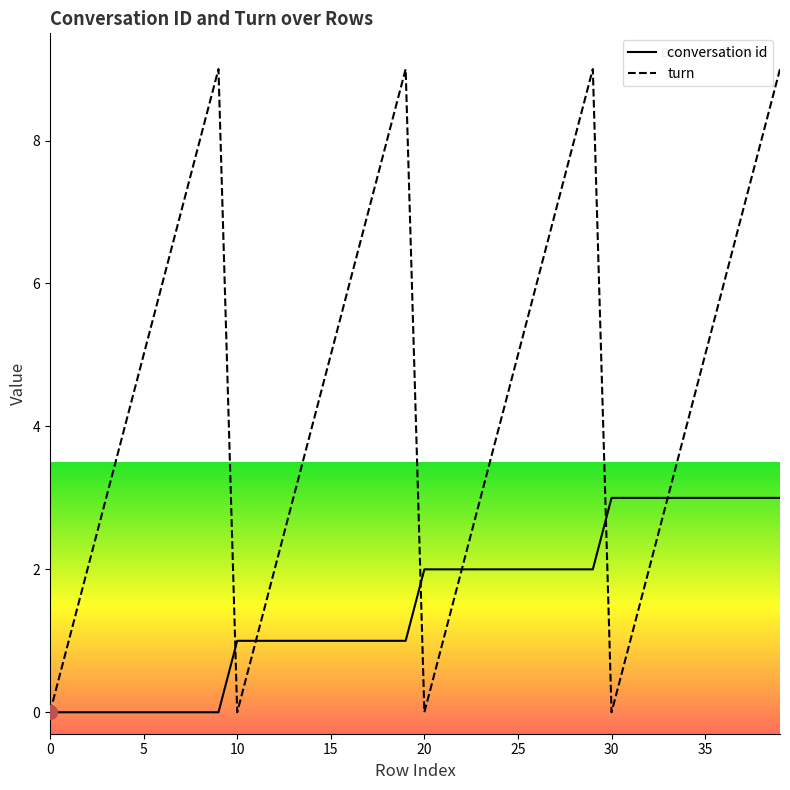

How many times do conversation id and turn cross each other?

3